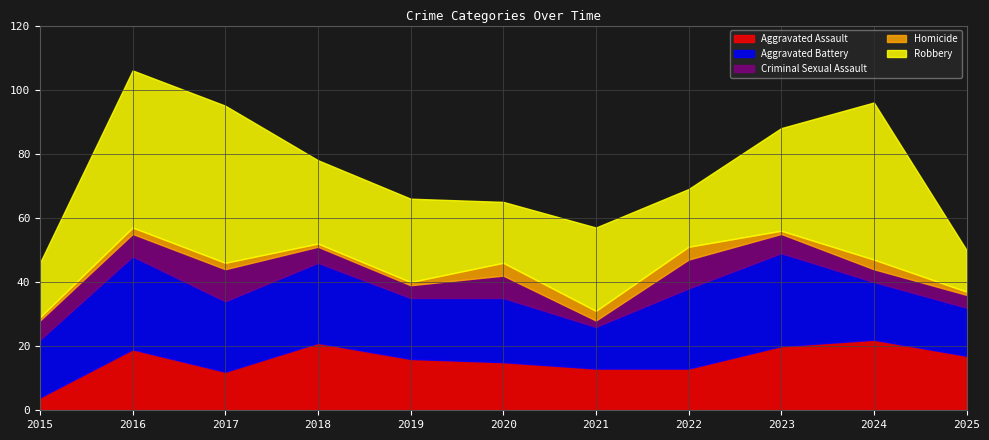

At which label does Aggravated Battery first exceed 20?

2016